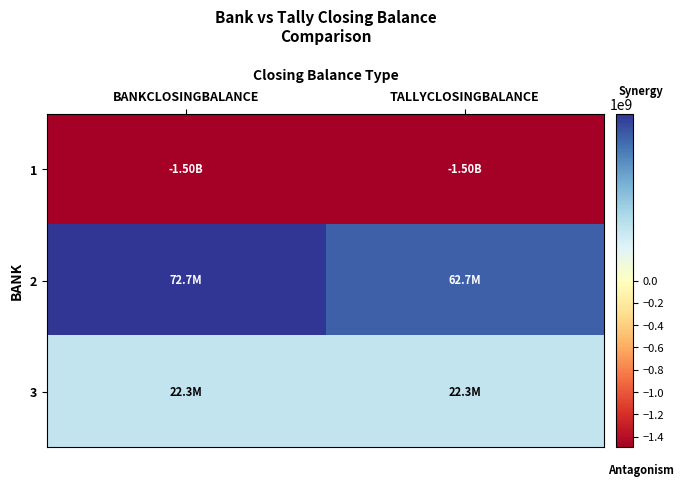

Between BANKCLOSINGBALANCE and TALLYCLOSINGBALANCE, which is larger?

BANKCLOSINGBALANCE